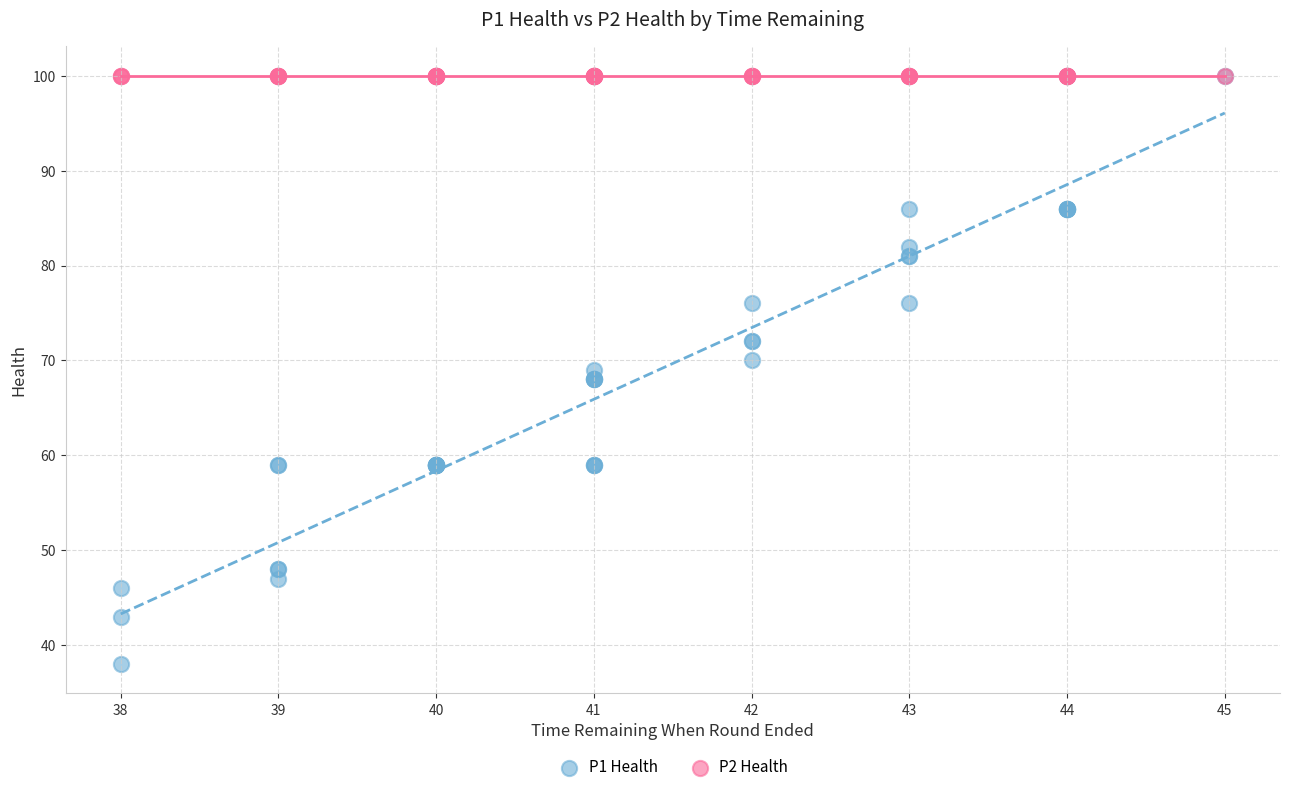

Which series reaches the minimum Y coordinate?

P1 Health